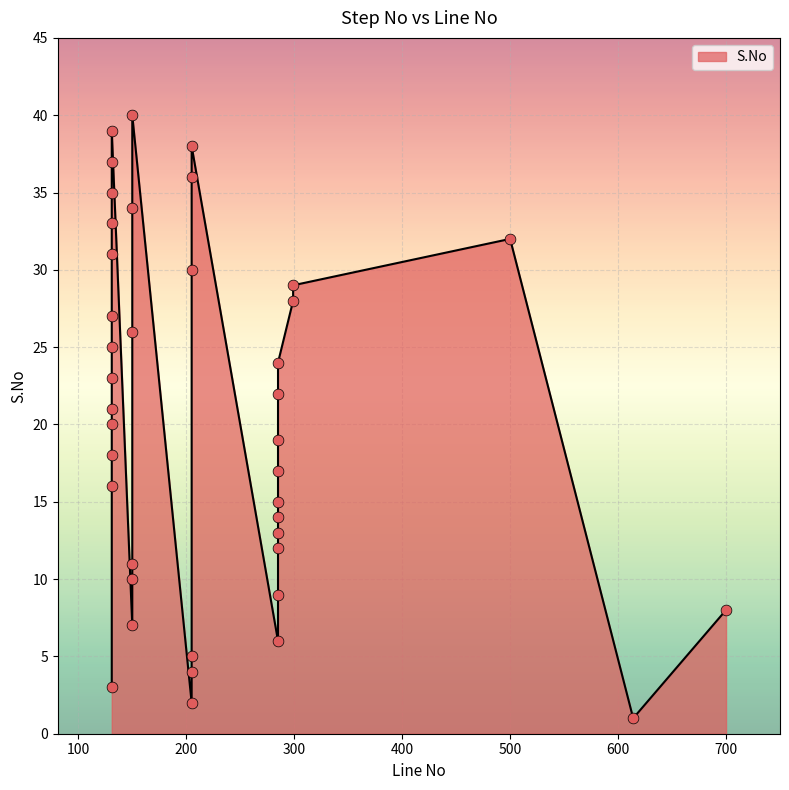

Between 285 and 285, which is larger?

285